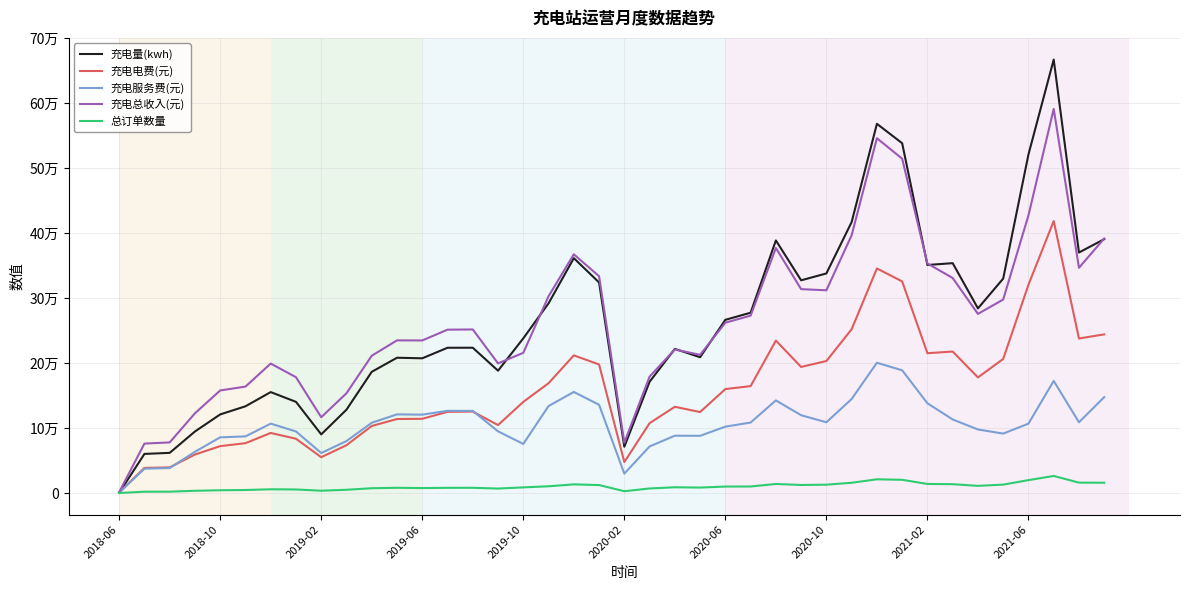

How many interior local peaks does the 充电电费(元) series have?

8